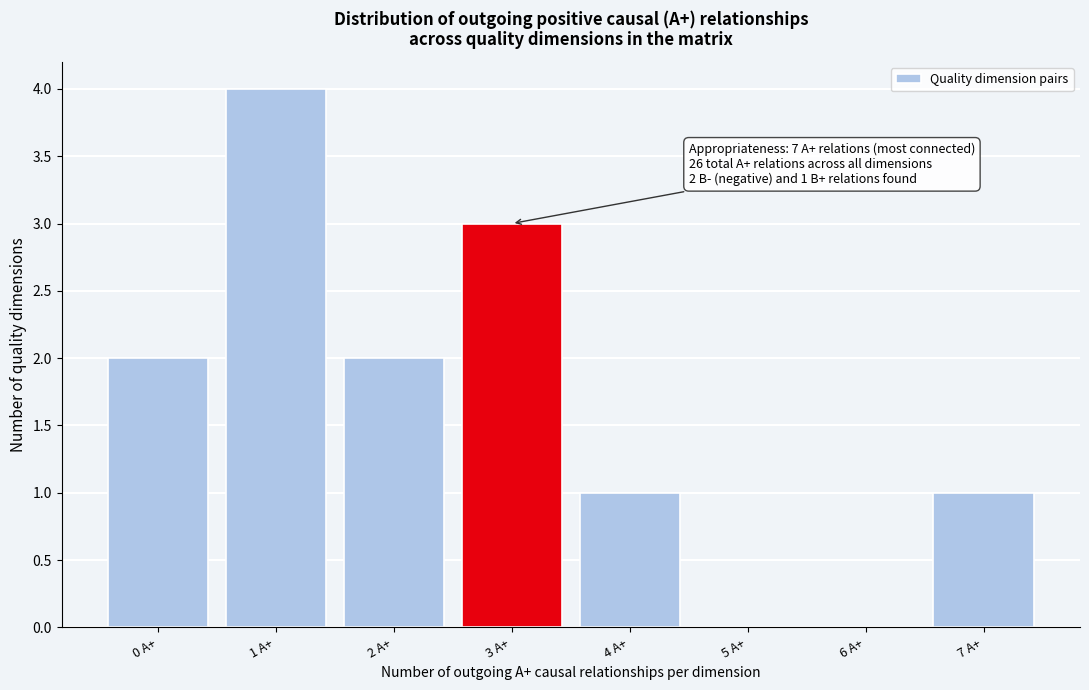

The value at 3 A+ is 3. True or false?

True